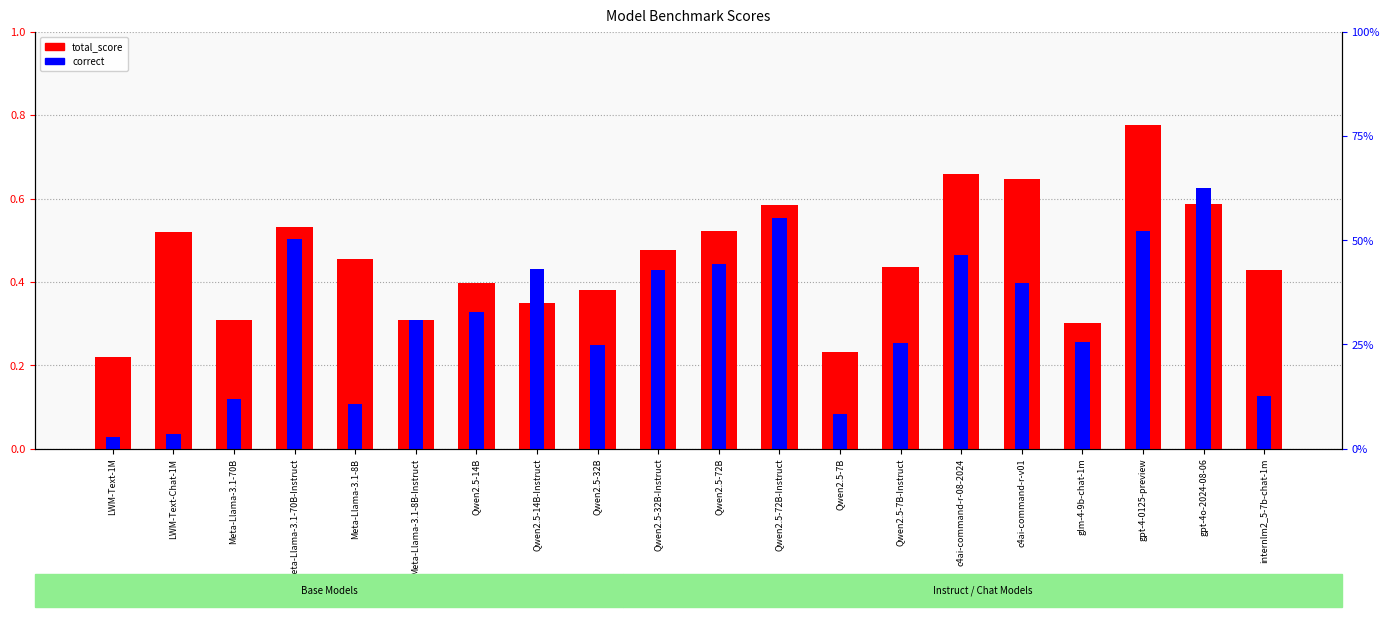

Reading left to right, extract all data points from this chart.

total_score: 0.2	0.5	0.3	0.5	0.5	0.3	0.4	0.3	0.4	0.5	0.5	0.6	0.2	0.4	0.7	0.6	0.3	0.8	0.6	0.4
correct: 0.0	0.0	0.1	0.5	0.1	0.3	0.3	0.4	0.2	0.4	0.4	0.6	0.1	0.3	0.5	0.4	0.3	0.5	0.6	0.1